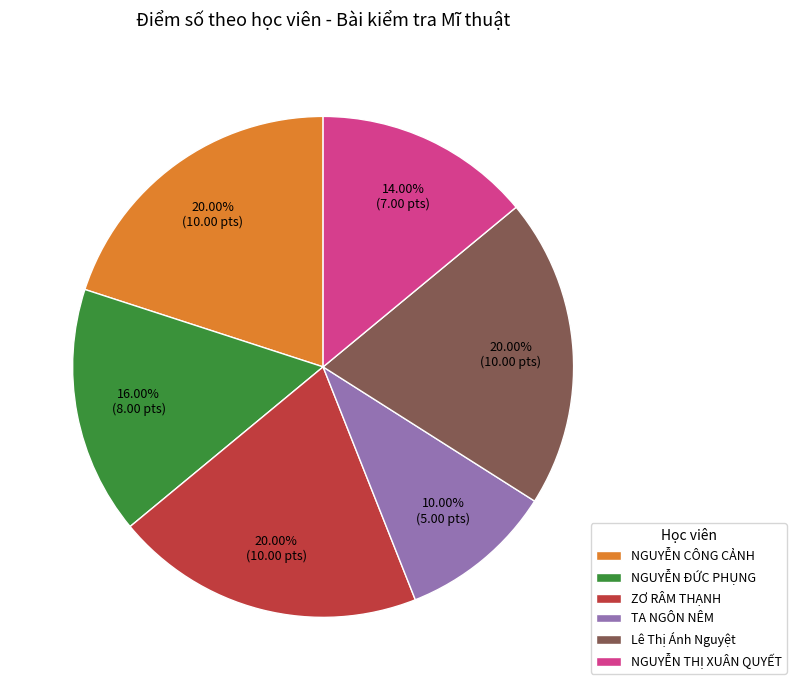

Which category has the smallest portion of the pie?

TA NGÔN NÊM